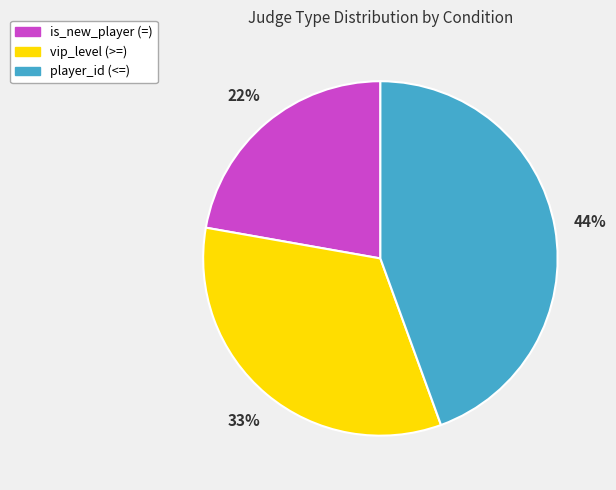

Which slice is the largest?

player_id (<=)